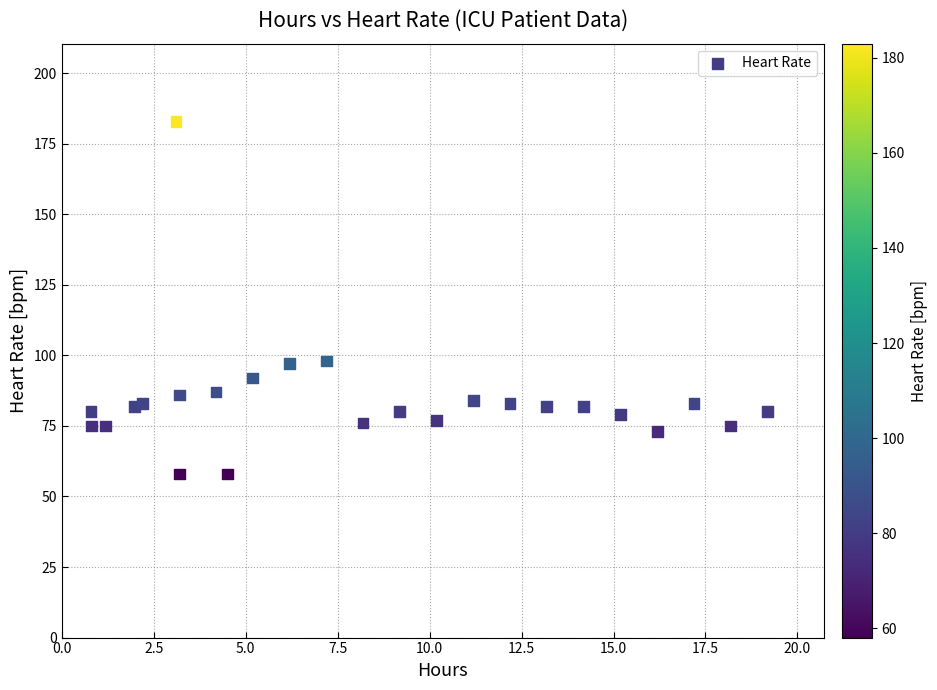

What is the range of Y values (max minus min)?

125